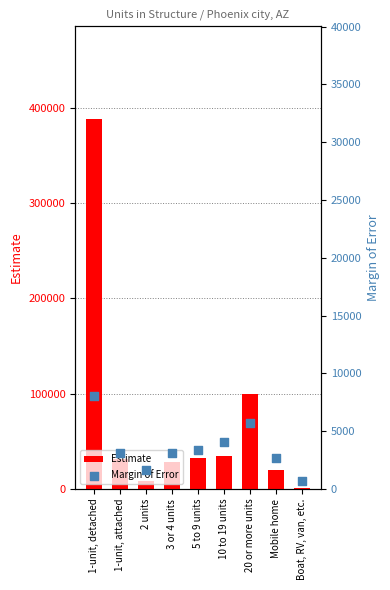

At which category is the sum across all series the highest?

1-unit, detached